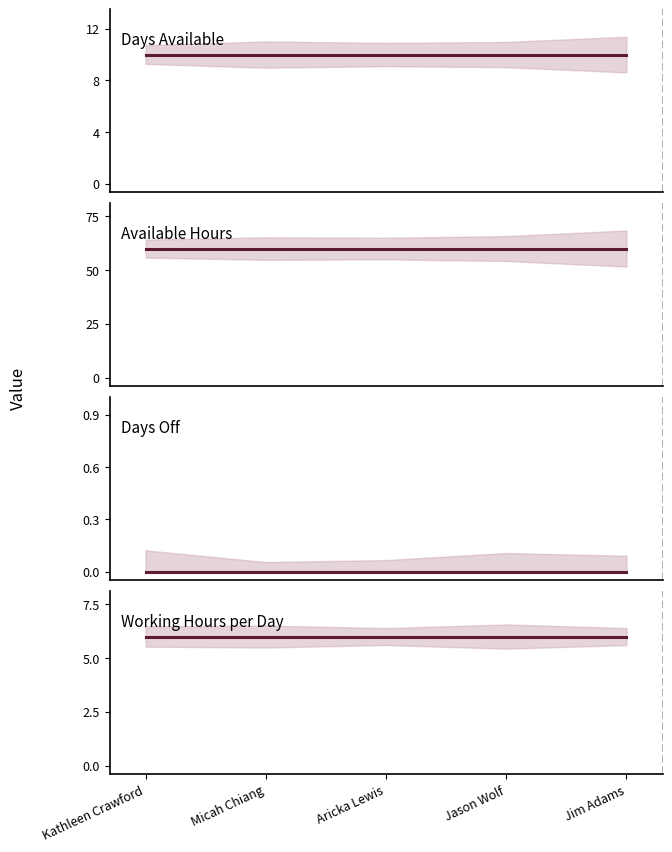

What are all the series names shown in the legend?

Days Available, Available Hours, Days Off, Working Hours per Day